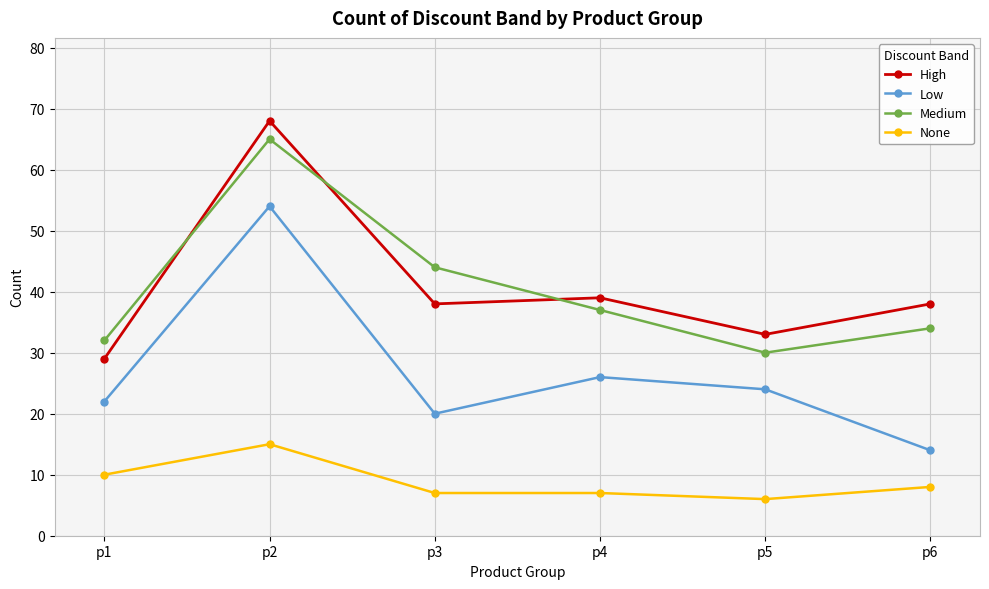

Rank the series by their maximum value, from lowest to highest.

None, Low, Medium, High